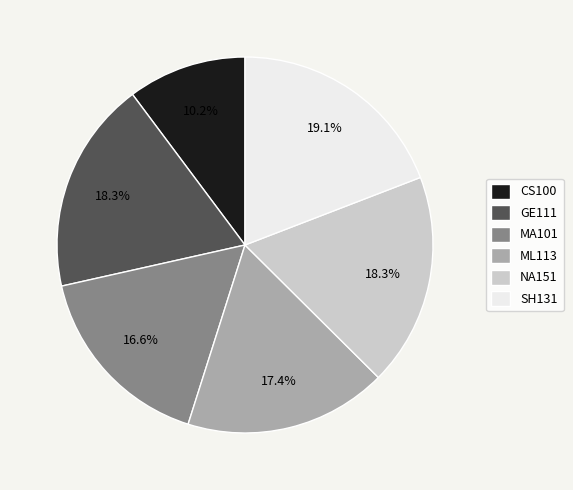

How many slices are in this pie chart?

6